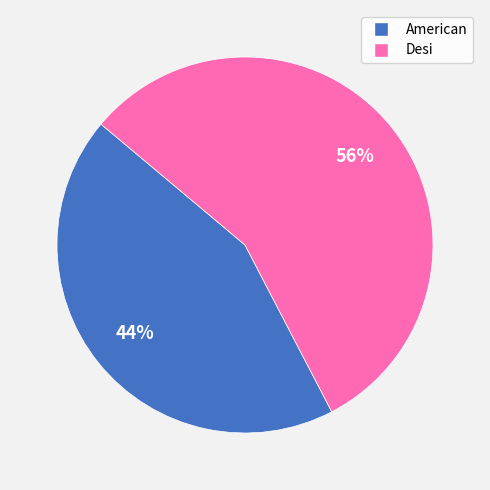

How many segments does this pie chart have?

2